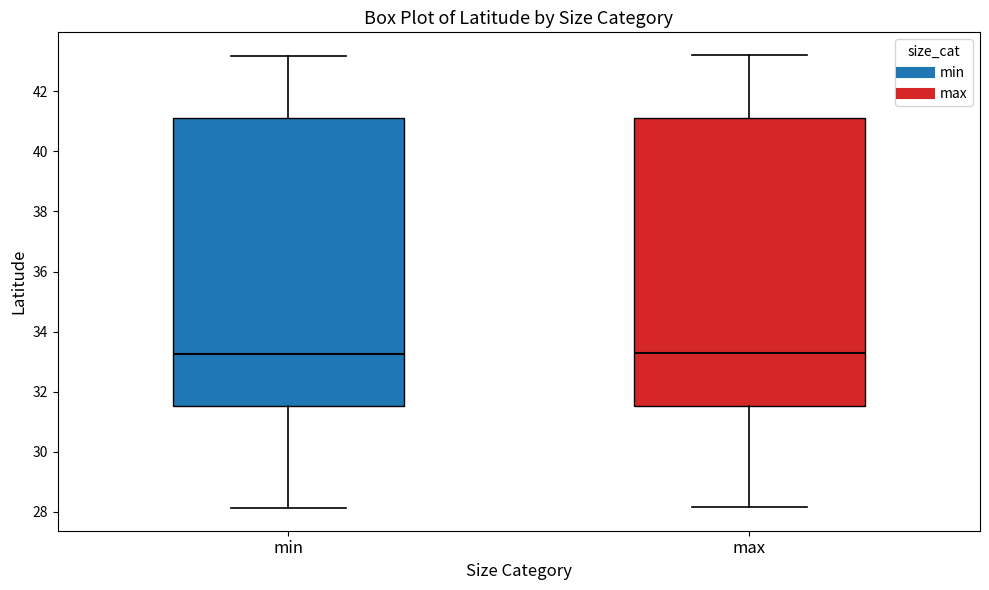

Reading left to right, read every box against the y-axis: the position of its median line, the range the box covers, and the ends of its whiskers. The values are not printed on the chart, so give them approximately, as read against the axis.

min: median 33.2, box 31.6 to 41.2, whiskers 28.2 to 43.2
max: median 33.2, box 31.6 to 41.2, whiskers 28.2 to 43.2